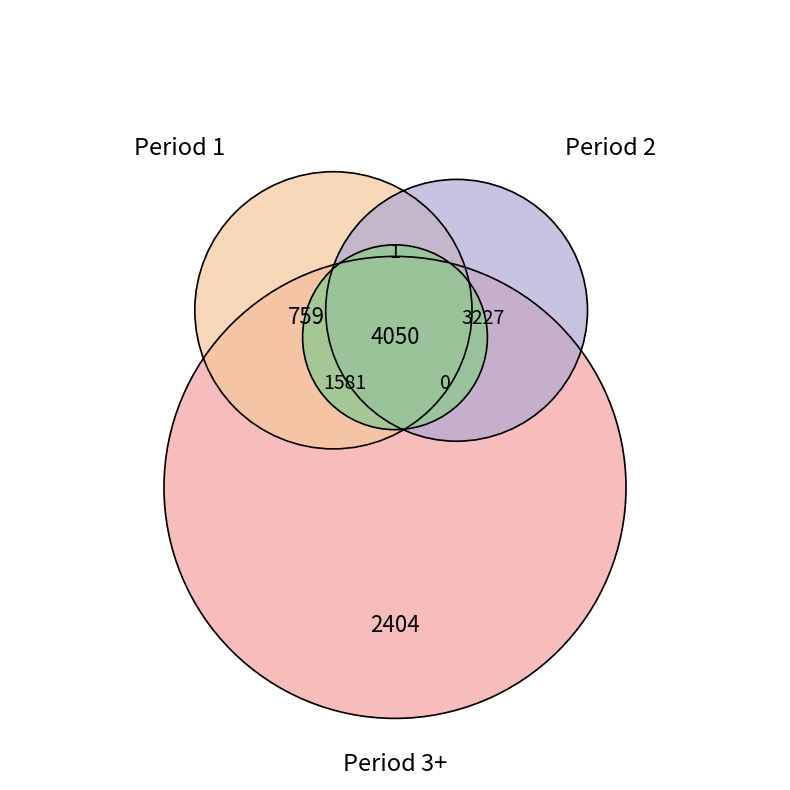

Is there a majority slice in this chart?

No